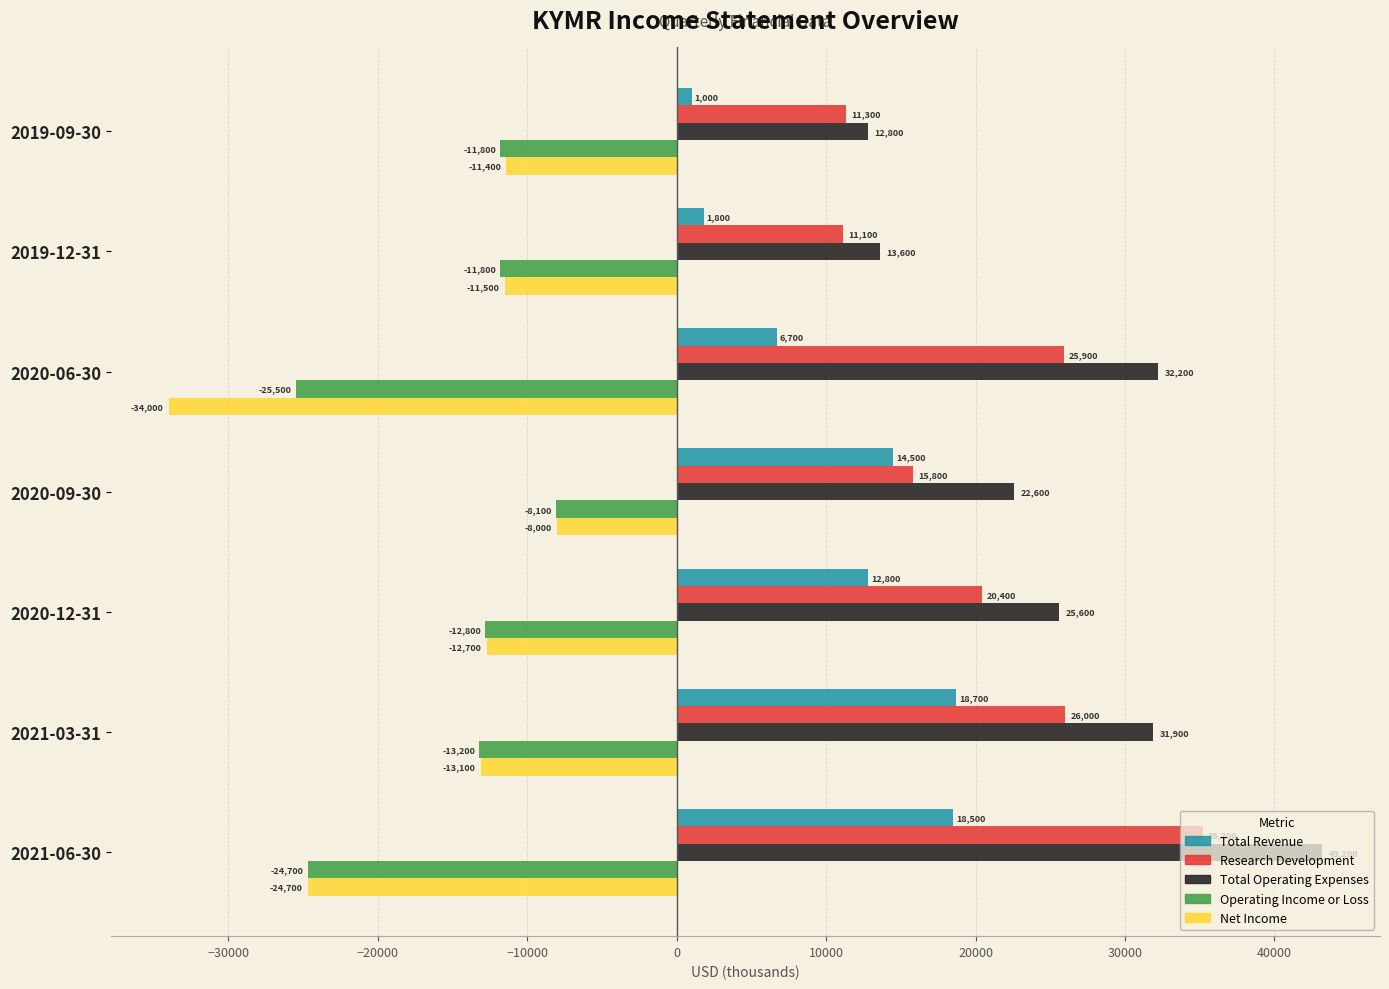

The value of Research Development at 2021-03-31 is 5763. True or false?

False